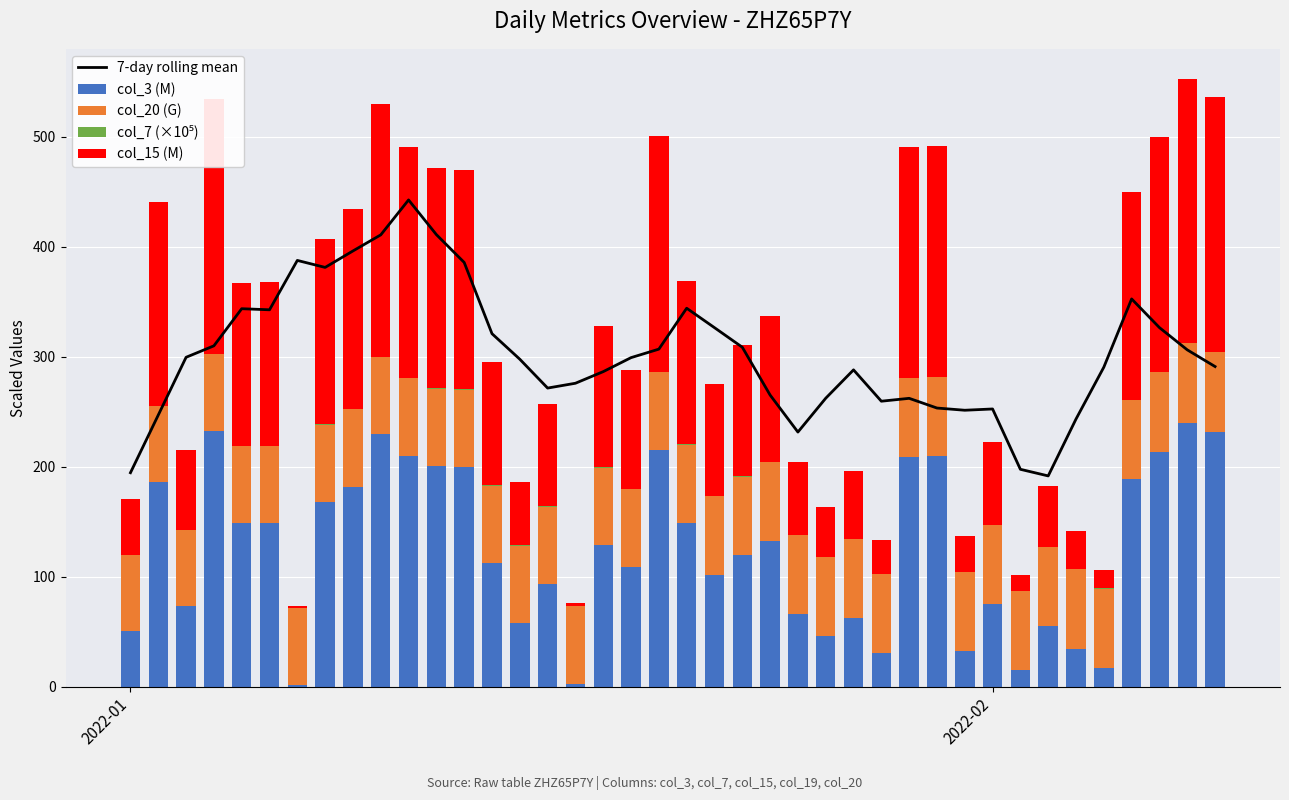

What is the highest value of the col_3 (M) series?

239.9